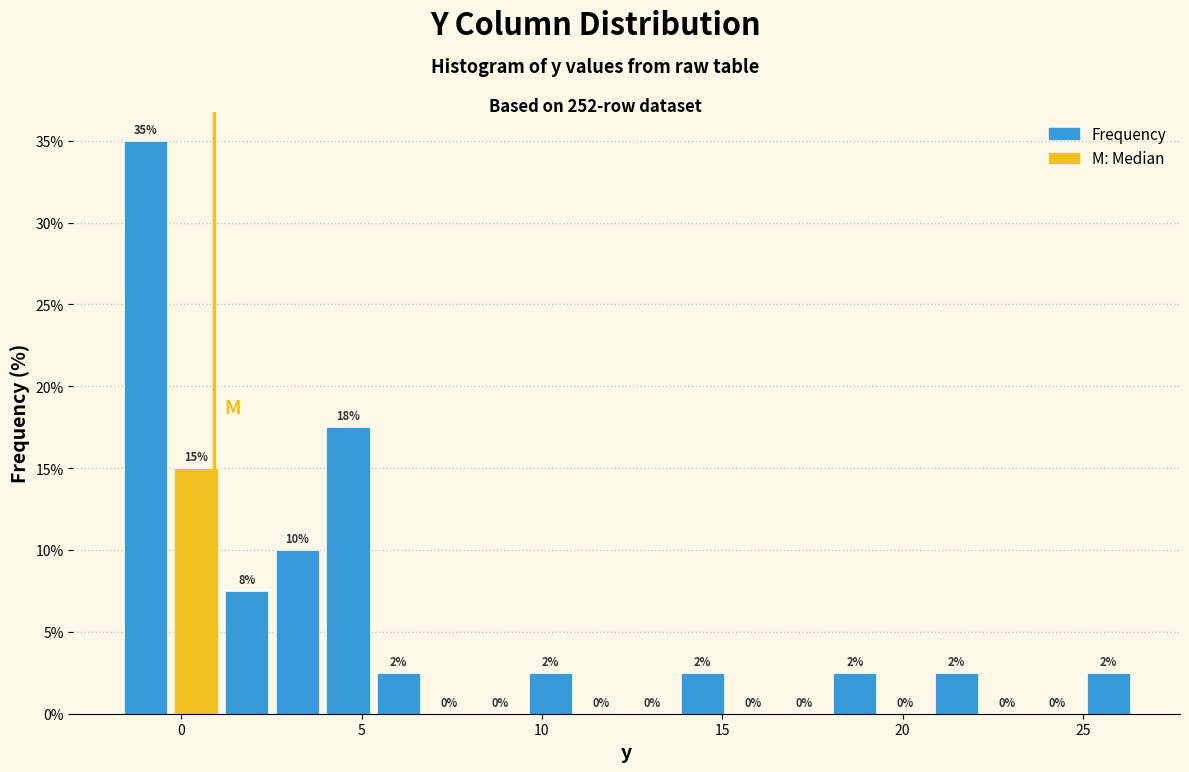

Read against the x-axis, roughly where is the centre of the tallest bar?

-1.0